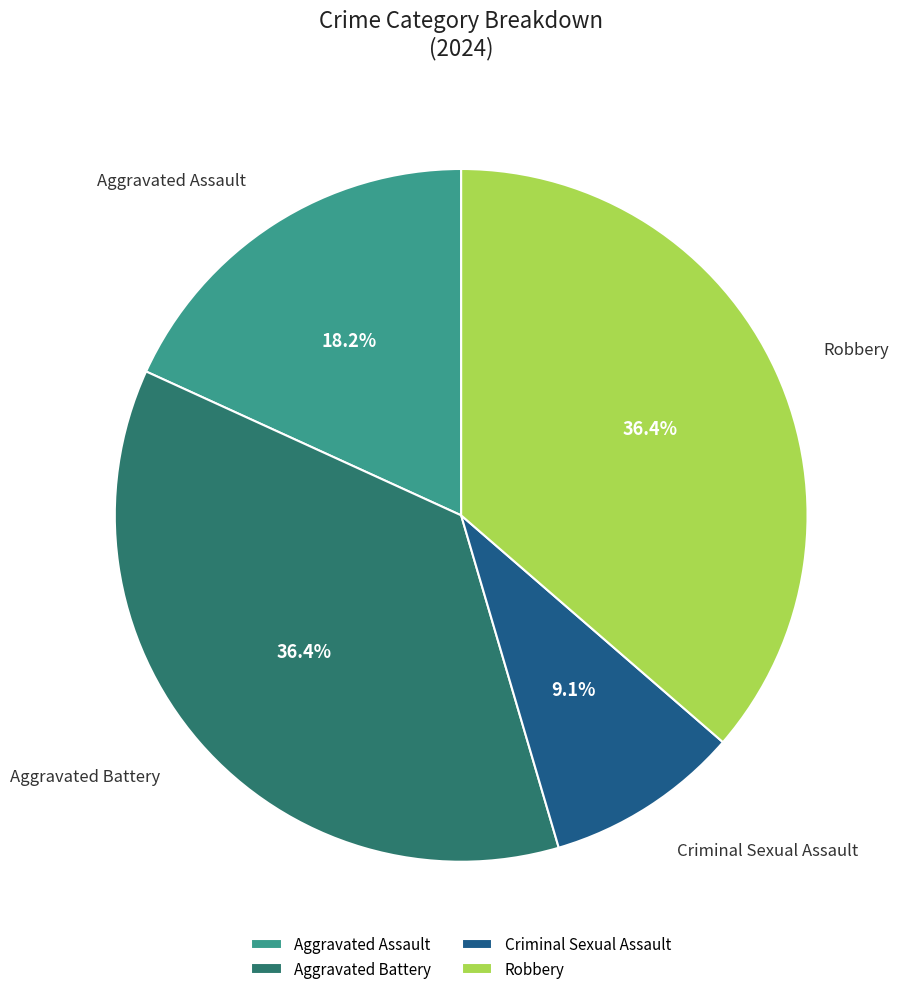

To the nearest percent, what portion does Aggravated Assault represent?

18%